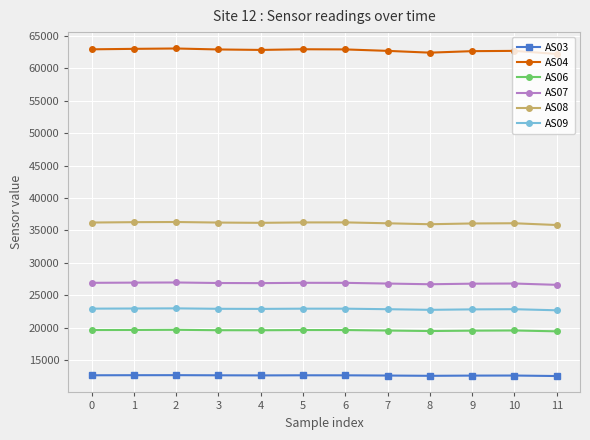

What is the lowest value of the AS04 series?

62193